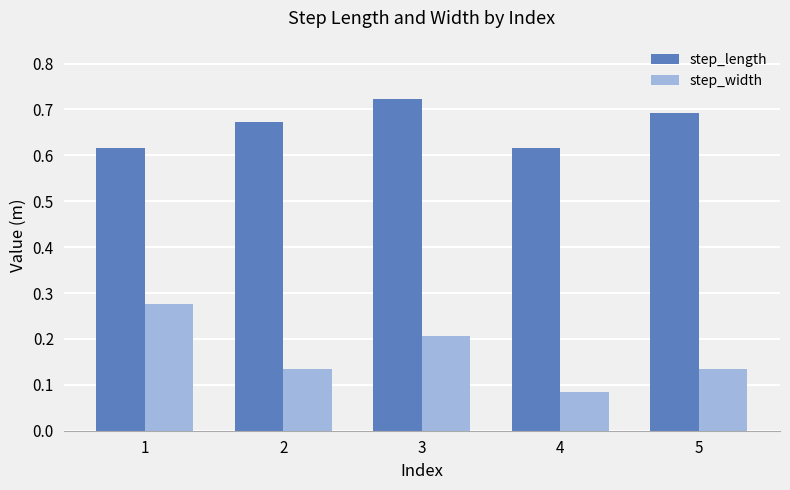

Which series changed the most between 2 and 3?

step_width